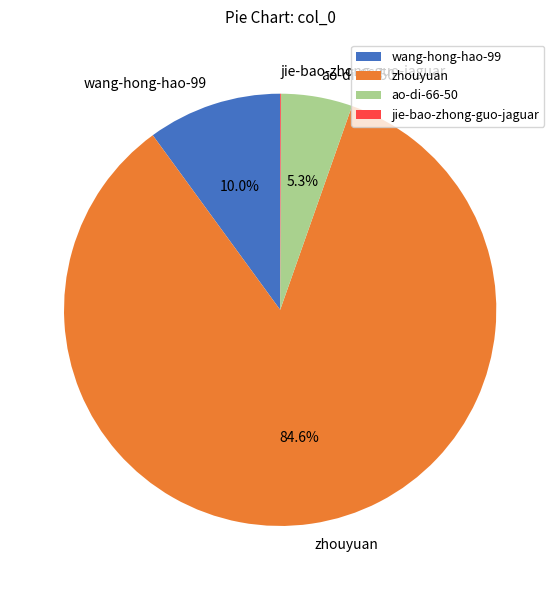

What portion of the pie excludes wang-hong-hao-99?

90.0%